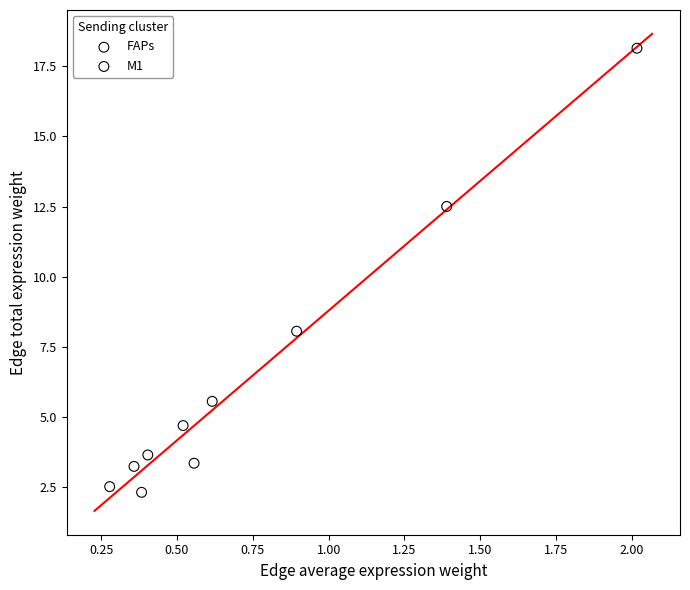

What are all the series names shown in the legend?

FAPs, M1